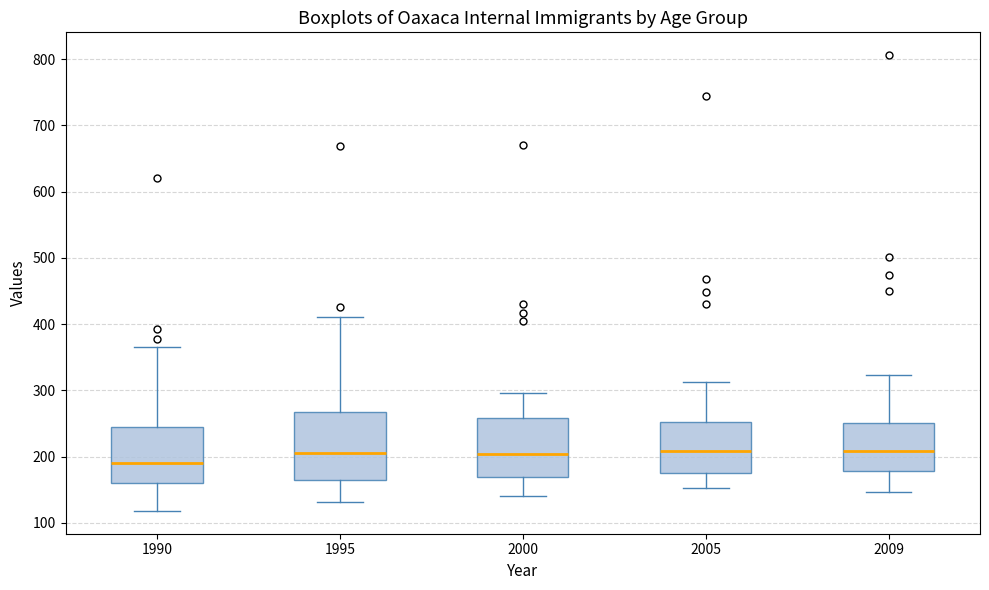

Reading left to right, transcribe this box plot: for each box, give where its median line is, the range the box spans, and where its two whiskers end, as read against the y-axis. The values are not printed on the chart, so give them approximately, as read against the axis.

1990: median 190, box 160 to 240, whiskers 120 to 370
1995: median 210, box 160 to 270, whiskers 130 to 410
2000: median 200, box 170 to 260, whiskers 140 to 300
2005: median 210, box 180 to 250, whiskers 150 to 310
2009: median 210, box 180 to 250, whiskers 150 to 320